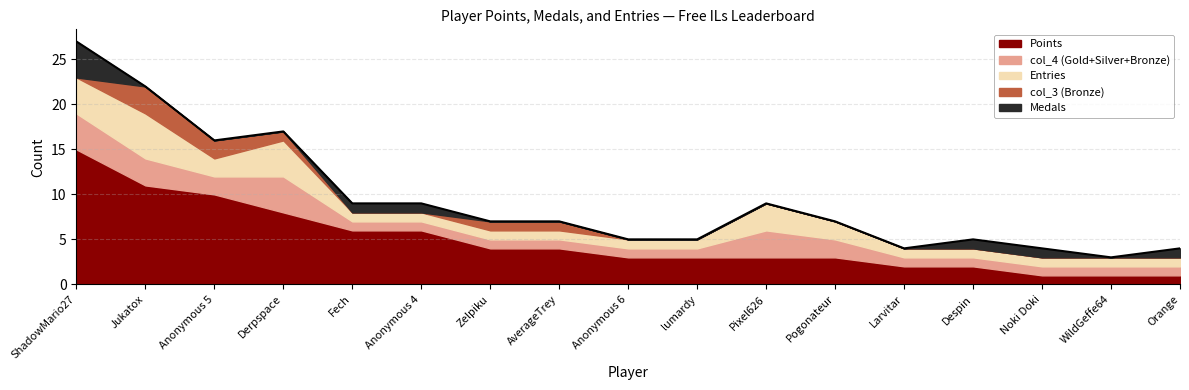

List the series in order of their peak value, highest first.

Points, Entries, Medals, col_4, col_3